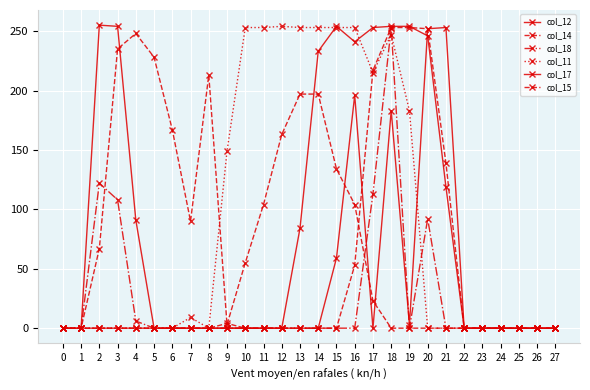

What is the highest value of the col_15 series?

248